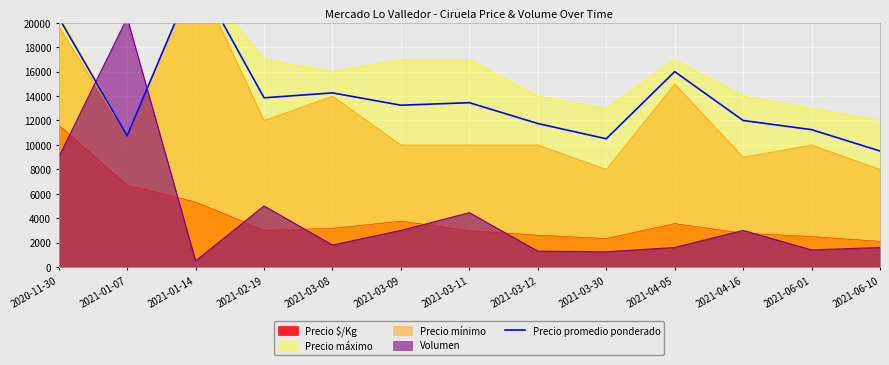

What is the label of the 9th point from the left?

2021-03-30